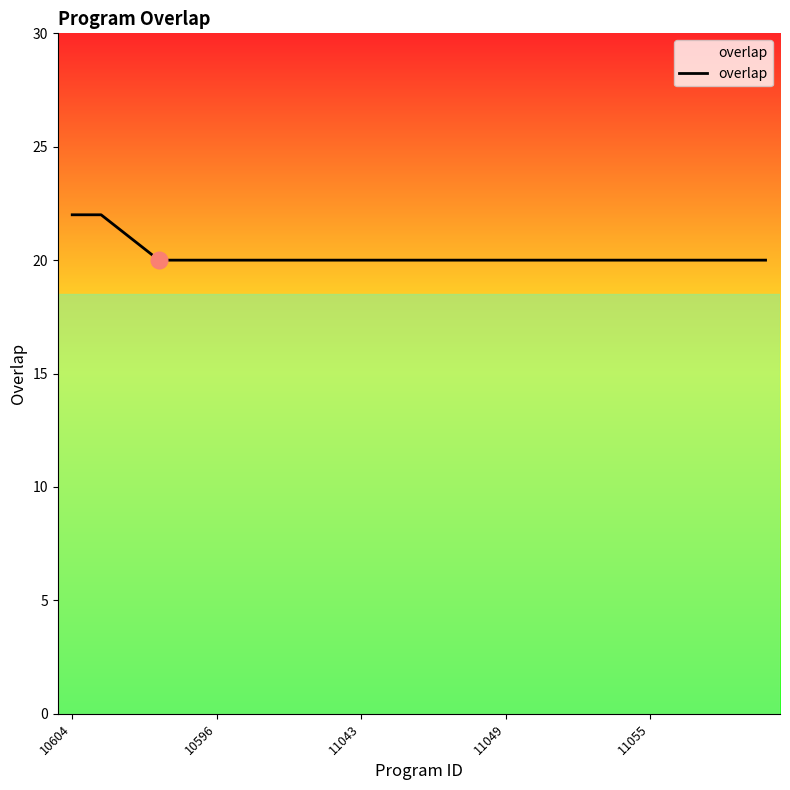

What is the maximum value shown in the chart?

22